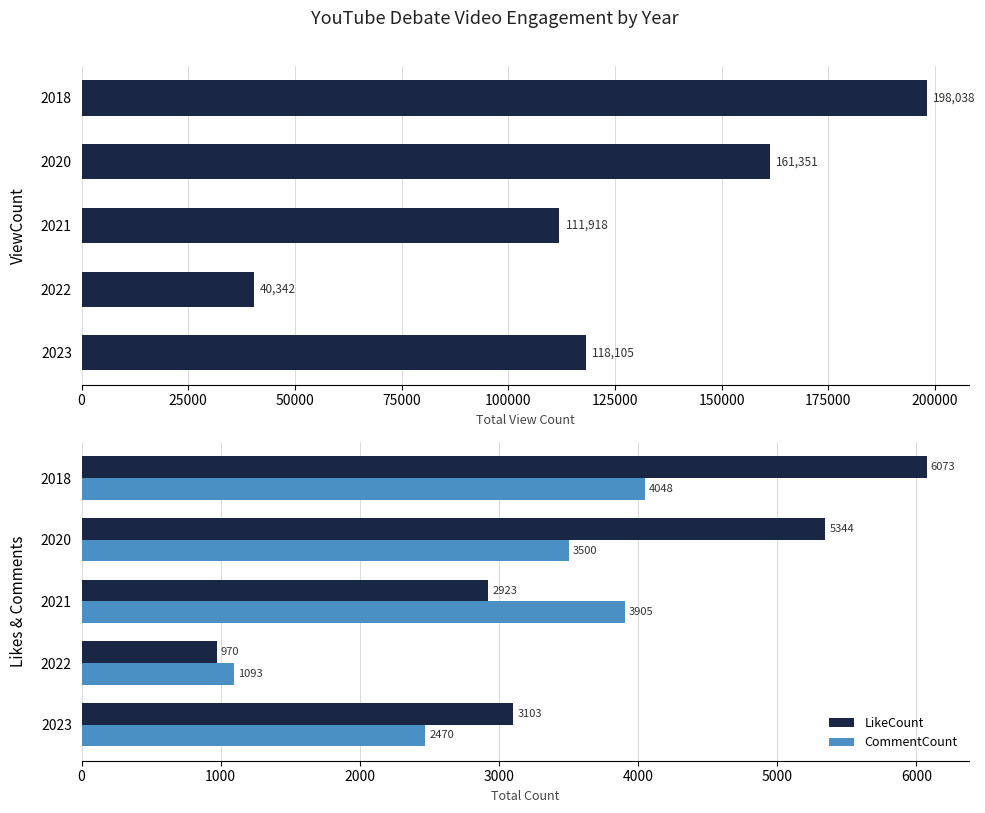

The CommentCount series shows 1638 at 2023. True or false?

False